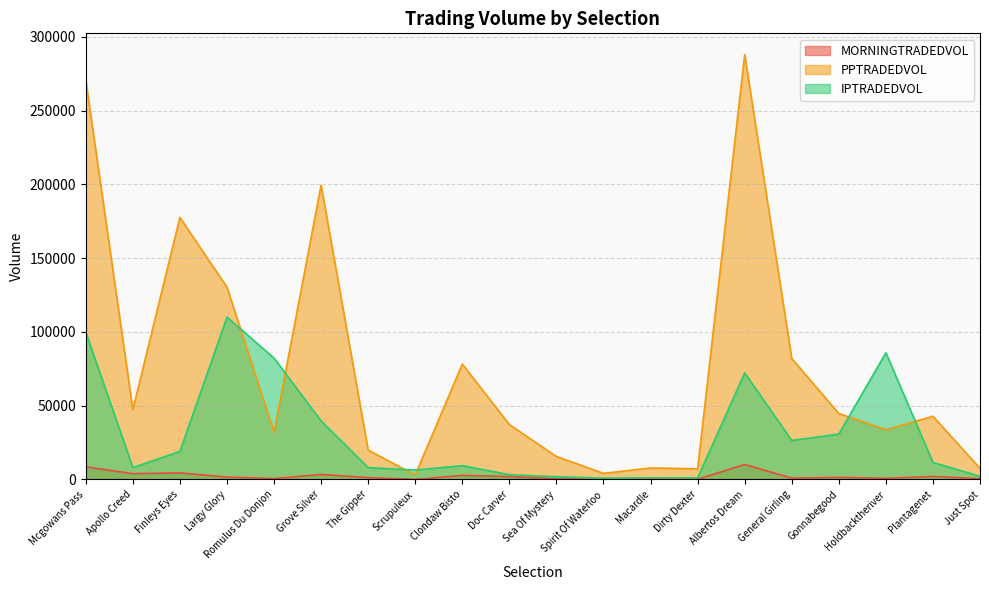

What is the label of the 11th point from the right?

Doc Carver